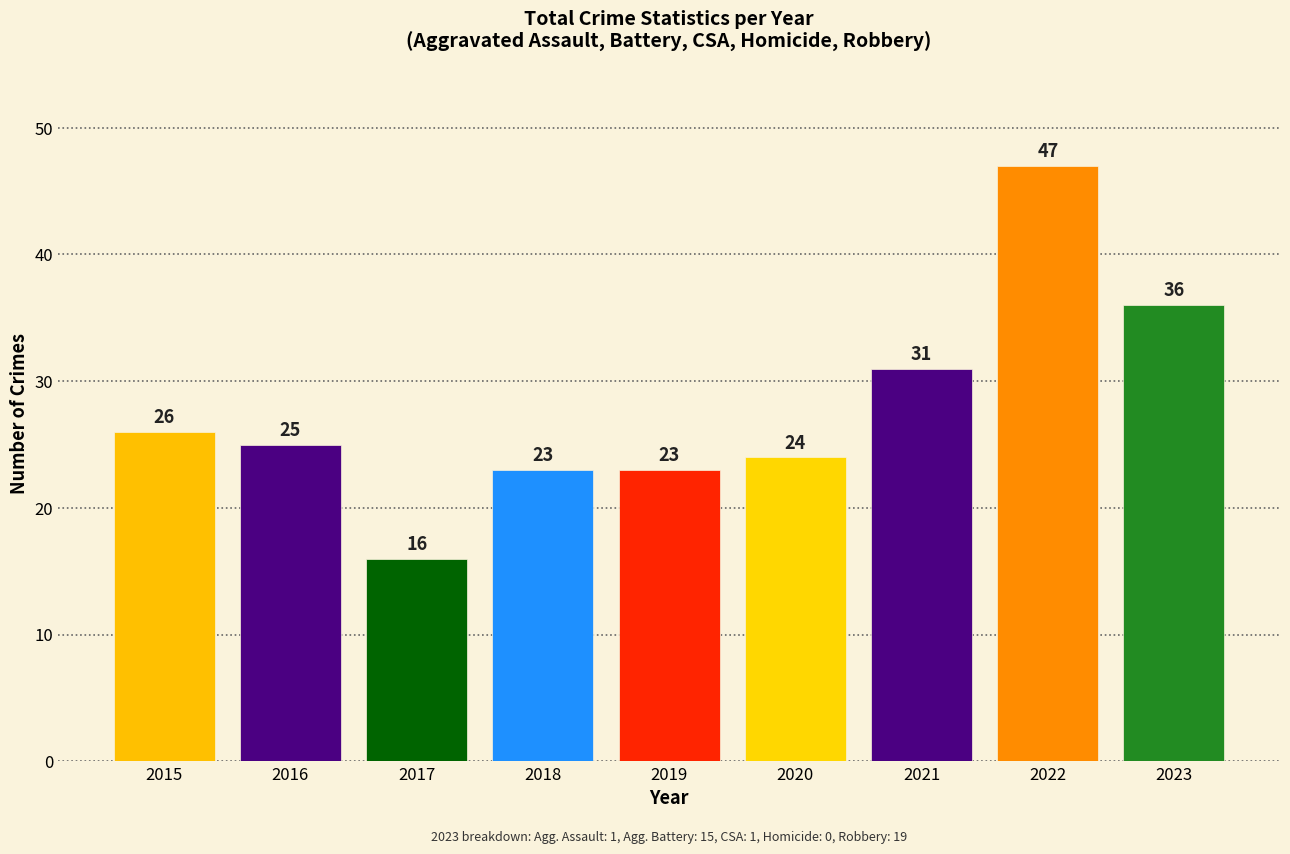

Which category has the lowest value across all series?

2017